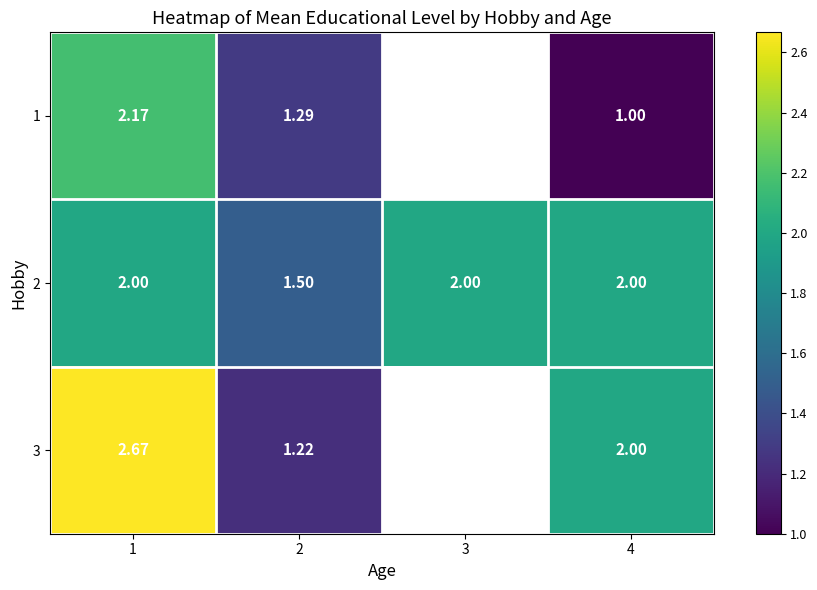

Which label corresponds to the smallest value in the chart?

4